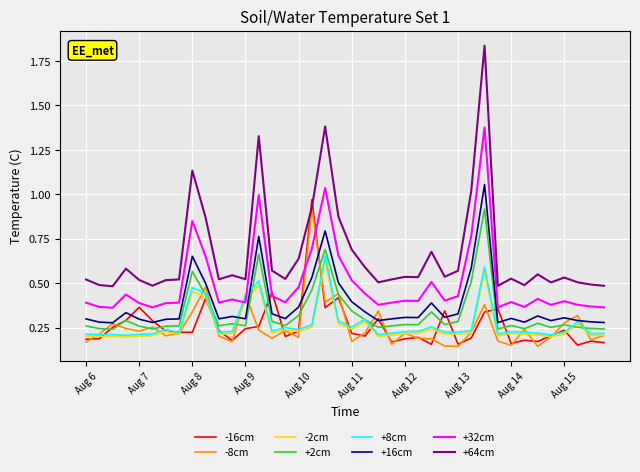

Which series has the largest total across all categories?

+64cm